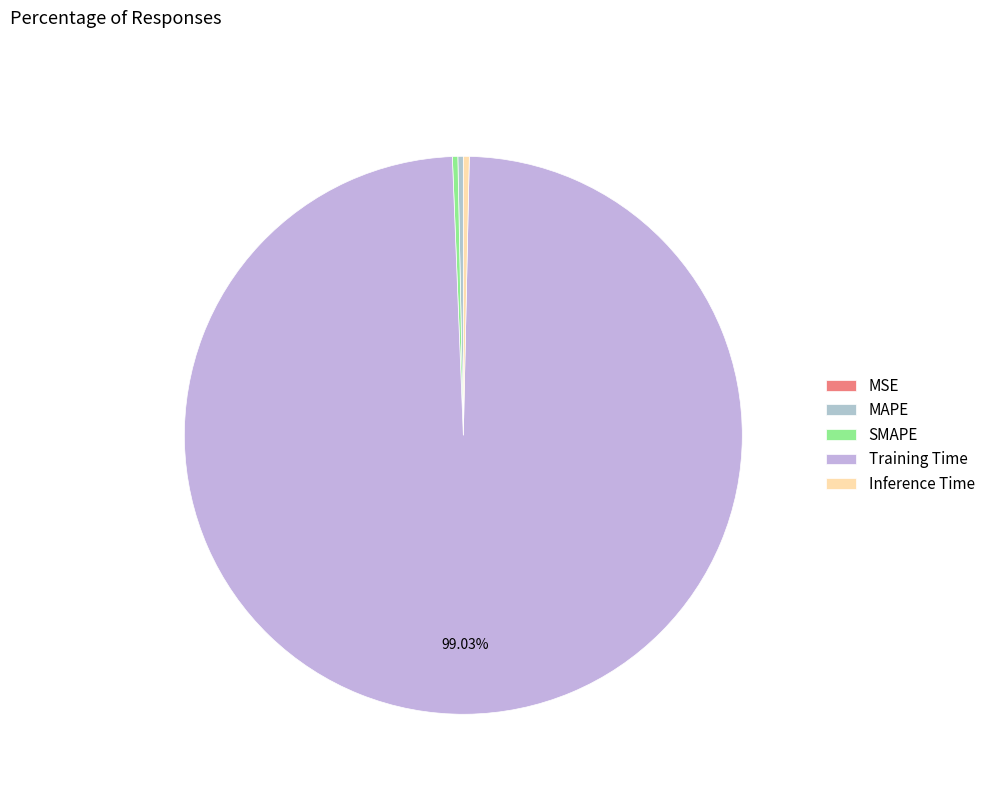

Do MSE and Inference Time together represent more than half of the pie?

No